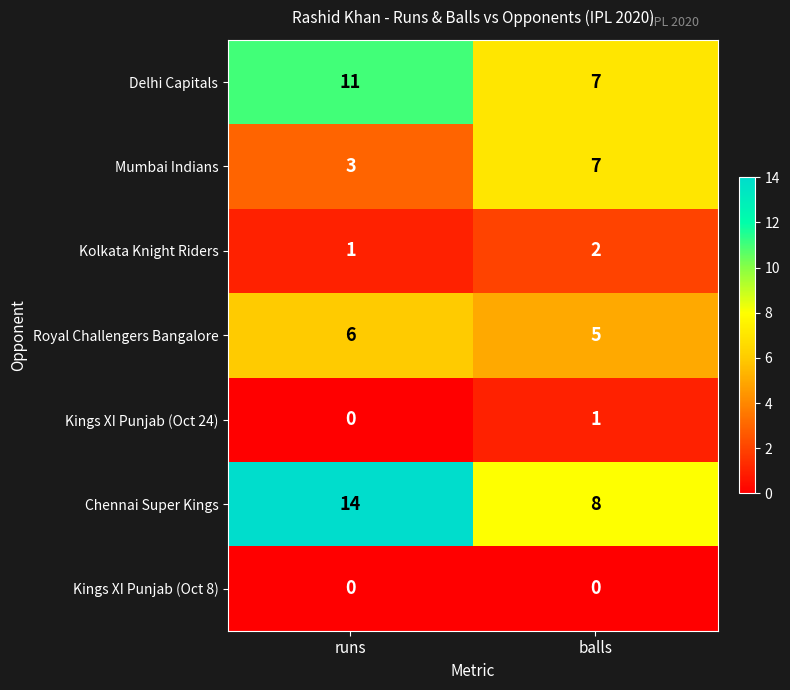

List the series in order of their peak value, lowest first.

Kings XI Punjab (Oct 8), Kings XI Punjab (Oct 24), Kolkata Knight Riders, Royal Challengers Bangalore, Mumbai Indians, Delhi Capitals, Chennai Super Kings